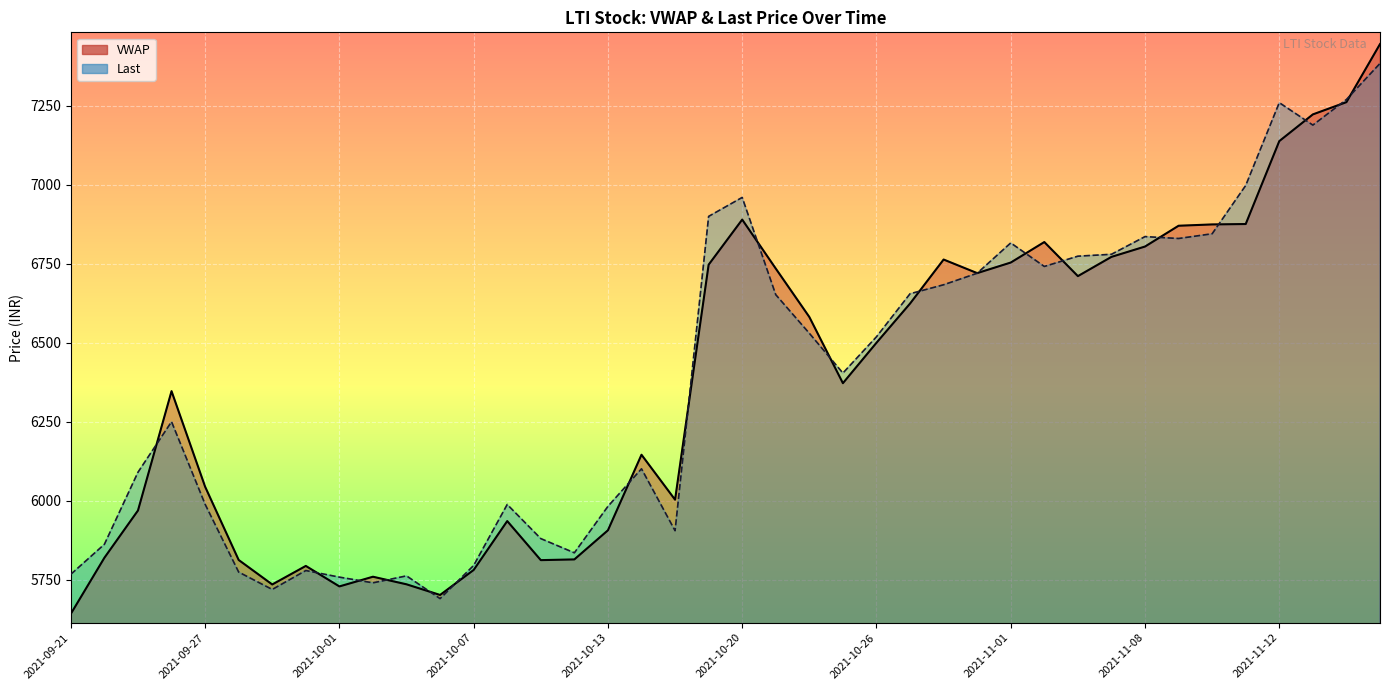

What is the difference between the maximum and minimum values in the VWAP series?

1803.5